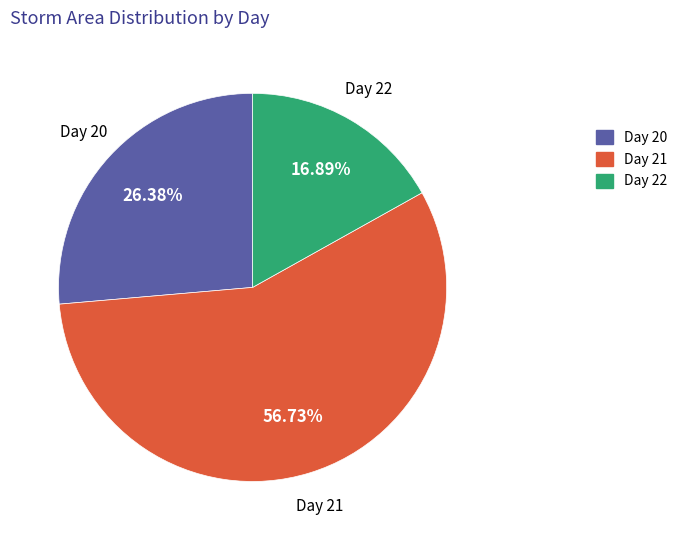

Count the number of slices in the pie.

3